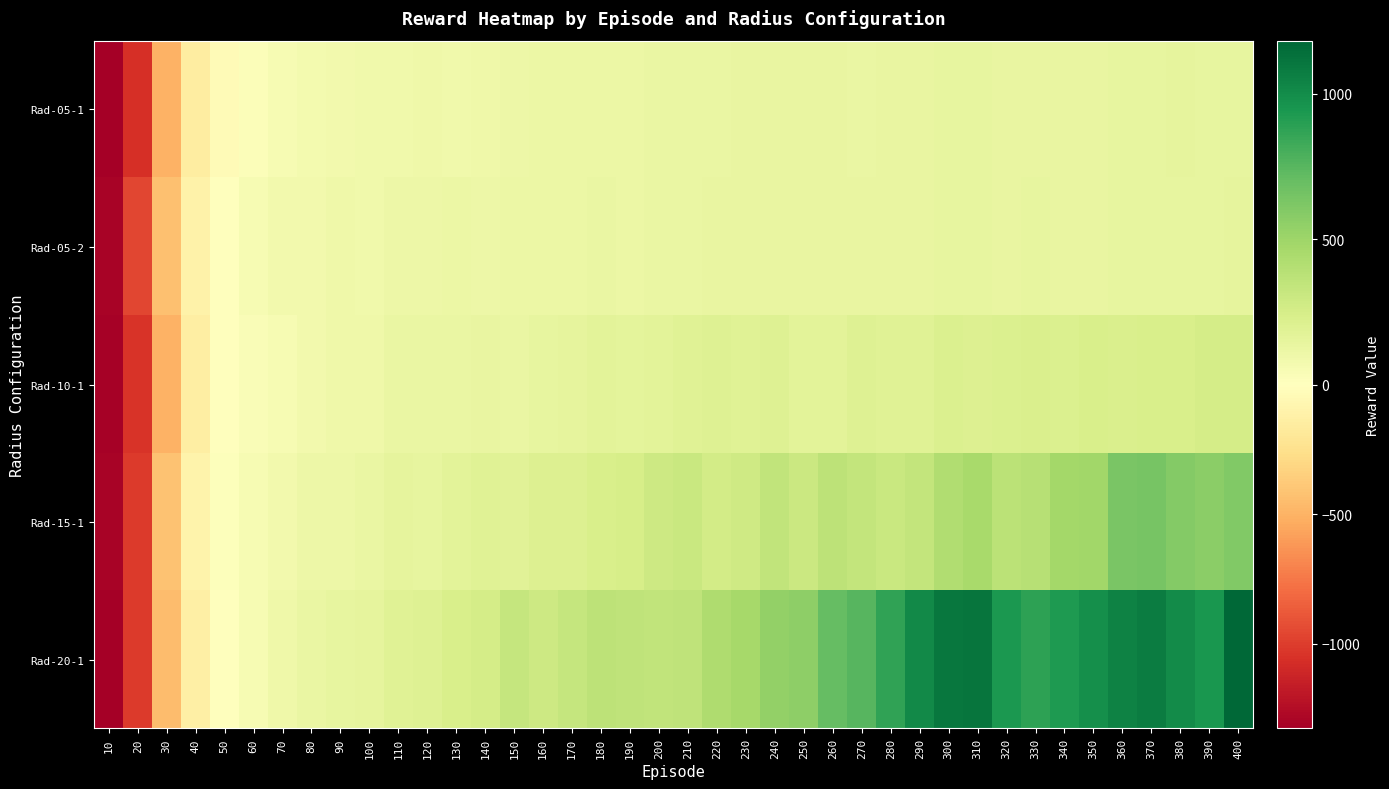

Reading left to right, extract all data points from this chart.

Rad-05-1: 10=-1320.4	20=-1060.6	30=-502.3	40=-146.5	50=-32.4	60=26.7	70=53.5	80=67.8	90=81.8	100=88.9	110=90.3	120=94.7	130=89.4	140=95.9	150=108.3	160=114.1	170=115.6	180=118.4	190=119.3	200=121.5	210=120.8	220=124.2	230=132.1	240=131.9	250=132.9	260=137.4	270=129.2	280=133.0	290=131.8	300=143.4	310=141.0	320=132.3	330=138.1	340=137.2	350=136.8	360=147.0	370=145.6	380=148.0	390=146.1	400=146.9
Rad-05-2: 10=-1300.4	20=-963.3	30=-434.1	40=-109.5	50=5.3	60=46.9	70=75.9	80=81.4	90=95.6	100=92.3	110=103.4	120=104.6	130=112.1	140=108.9	150=115.7	160=118.0	170=116.1	180=120.9	190=118.4	200=123.7	210=121.8	220=129.6	230=133.3	240=134.6	250=131.0	260=131.1	270=132.5	280=131.1	290=138.3	300=138.6	310=145.0	320=134.5	330=141.9	340=134.8	350=138.1	360=144.2	370=141.3	380=139.1	390=141.8	400=148.6
Rad-10-1: 10=-1313.5	20=-1039.2	30=-507.6	40=-137.6	50=-10.3	60=35.4	70=54.4	80=81.1	90=94.6	100=100.9	110=121.4	120=126.9	130=124.6	140=131.3	150=121.8	160=138.6	170=152.0	180=171.7	190=165.5	200=172.8	210=187.7	220=199.3	230=190.4	240=197.9	250=173.2	260=171.8	270=202.6	280=192.1	290=185.5	300=215.8	310=206.3	320=217.1	330=230.2	340=218.4	350=236.5	360=224.3	370=238.7	380=237.0	390=253.8	400=257.2
Rad-15-1: 10=-1302.1	20=-1014.9	30=-423.5	40=-97.4	50=11.1	60=46.2	70=76.1	80=104.1	90=104.8	100=121.6	110=150.4	120=147.5	130=173.6	140=192.9	150=182.9	160=206.9	170=205.1	180=236.4	190=249.0	200=292.2	210=310.7	220=264.2	230=277.2	240=347.6	250=303.0	260=363.9	270=341.1	280=307.3	290=339.2	300=421.1	310=455.1	320=372.1	330=389.4	340=477.7	350=488.5	360=634.8	370=643.2	380=591.7	390=563.5	400=607.4
Rad-20-1: 10=-1326.3	20=-1014.1	30=-454.1	40=-132.7	50=-3.1	60=48.1	70=96.5	80=121.7	90=143.8	100=148.2	110=192.7	120=194.8	130=231.8	140=253.0	150=327.8	160=288.5	170=329.3	180=361.3	190=353.9	200=348.6	210=356.0	220=425.6	230=465.4	240=537.0	250=557.5	260=708.2	270=750.1	280=875.6	290=1013.4	300=1100.9	310=1109.9	320=938.6	330=881.1	340=930.6	350=982.0	360=1049.9	370=1074.5	380=1003.5	390=949.1	400=1182.1